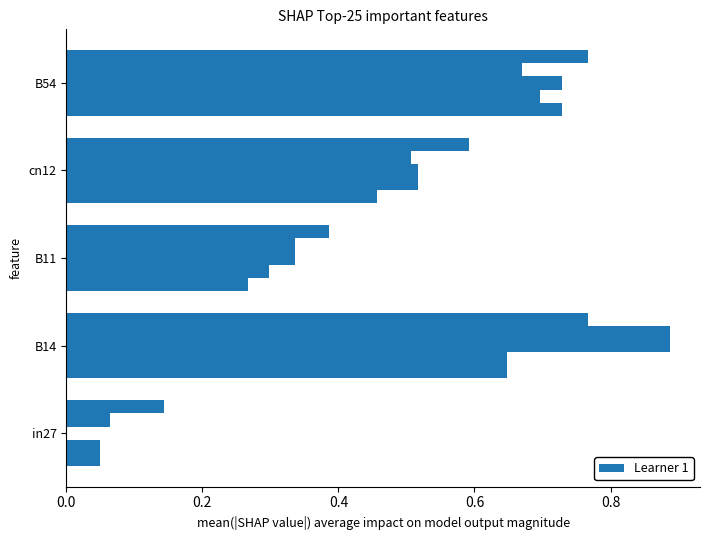

How many series are shown in this chart?

5